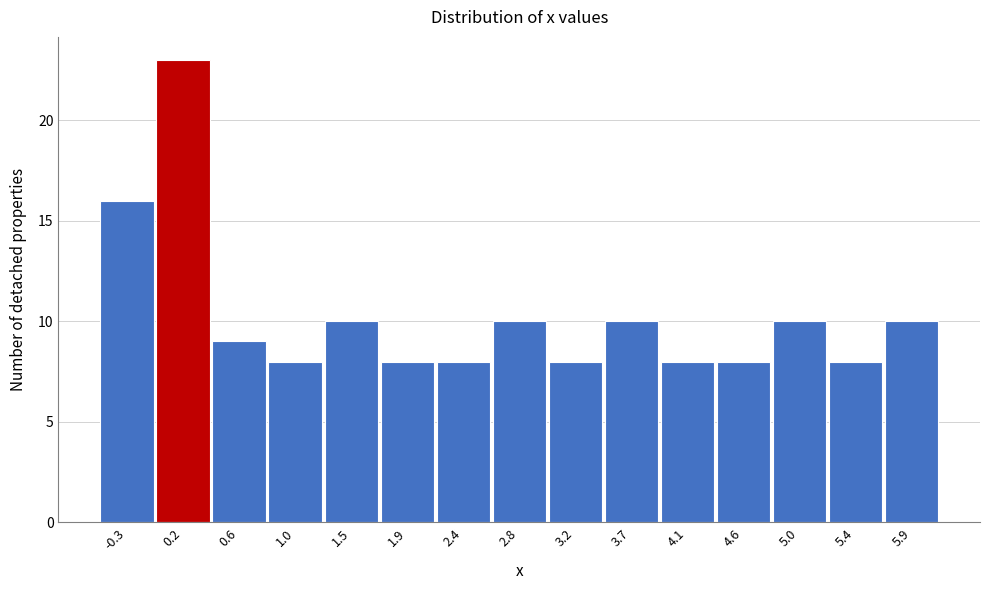

Reading left to right, transcribe this chart: for each bar, give the range it covers on the x-axis and its height. Neither the bar edges nor the heights are printed on the chart, so give them approximately, as read against the axes.

-0.50 to -0.06: 16
-0.06 to 0.38: 23
0.38 to 0.82: 9
0.82 to 1.26: 8
1.26 to 1.70: 10
1.70 to 2.14: 8
2.14 to 2.58: 8
2.58 to 3.02: 10
3.02 to 3.46: 8
3.46 to 3.90: 10
3.90 to 4.34: 8
4.34 to 4.78: 8
4.78 to 5.22: 10
5.22 to 5.66: 8
5.66 to 6.10: 10